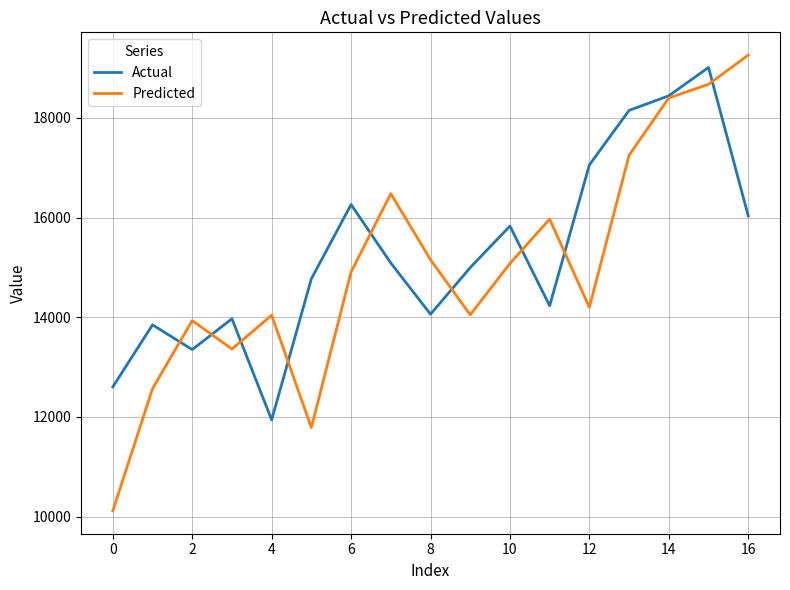

What is the minimum value for Actual?

11941.0